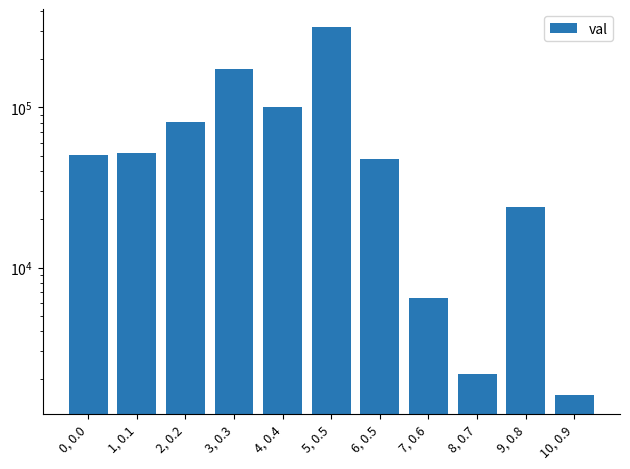

What is the smallest value displayed?

1595.3